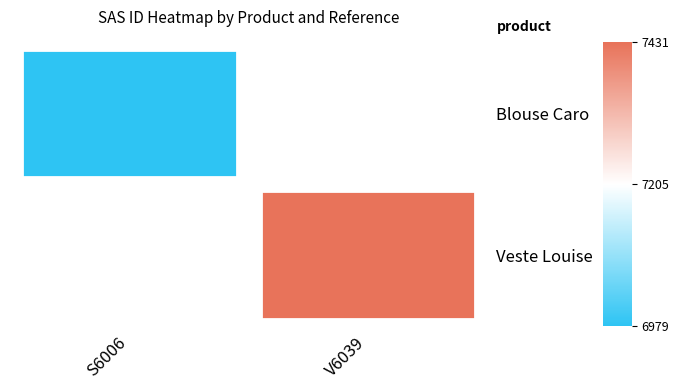

Is it true that Veste Louise equals 3471.7 at V6039?

False